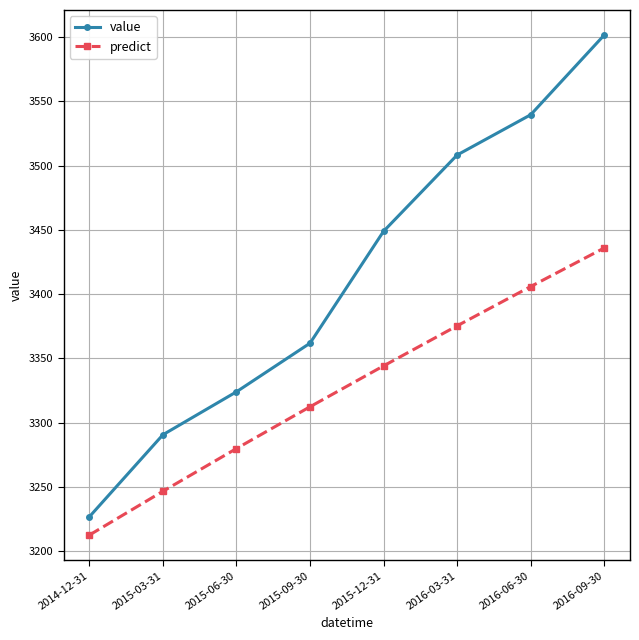

What is the spread (max minus min) of values at 2014-12-31?

14.2